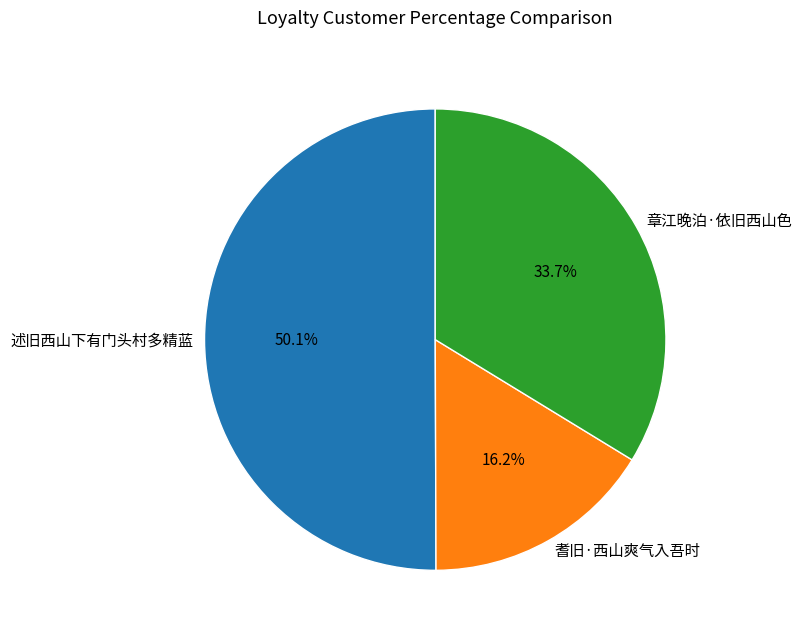

Is it true that 耆旧·西山爽气入吾时 is 10% of the pie?

False